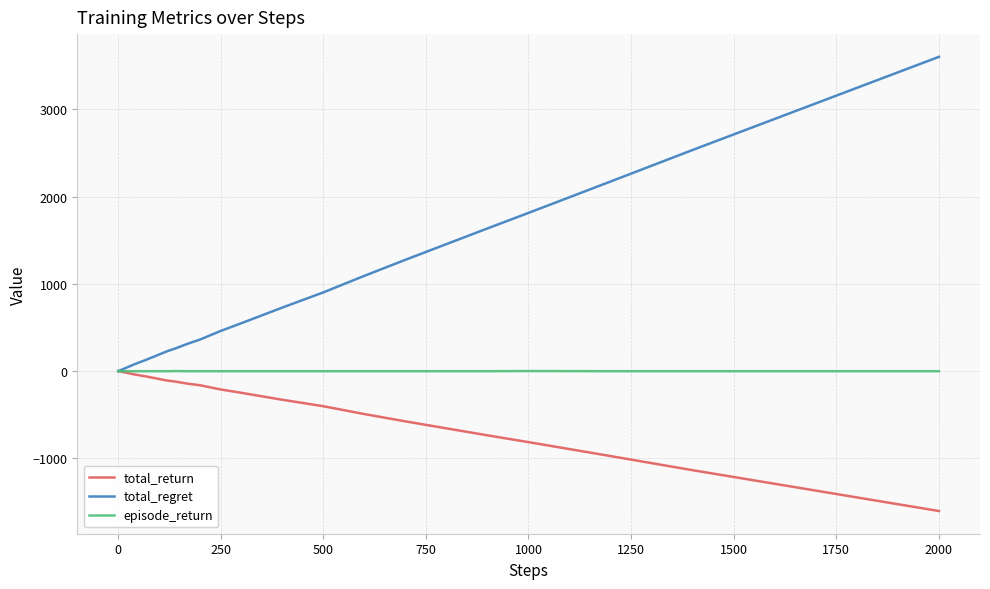

What is the sum of all episode_return values?

-34